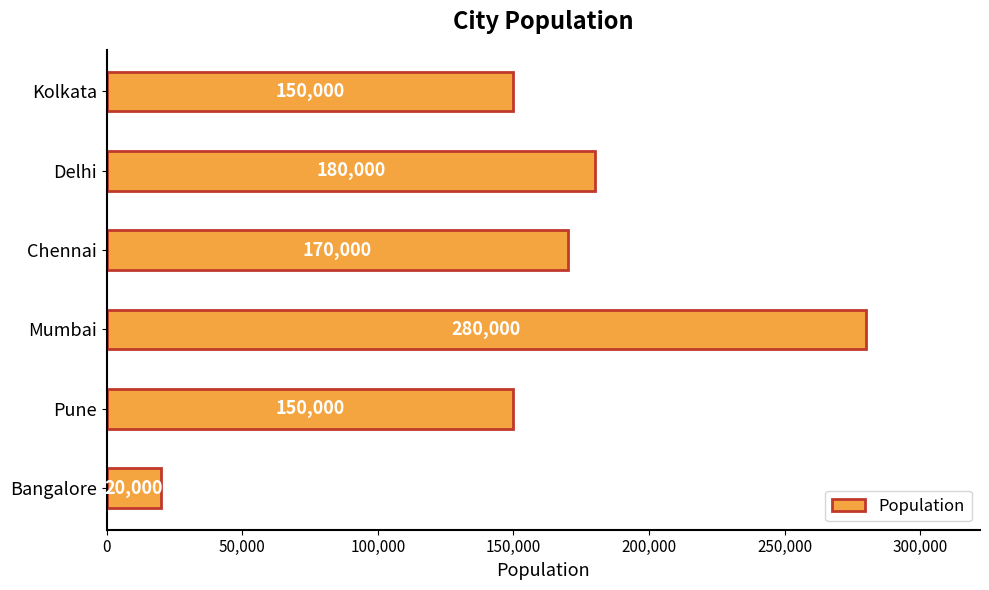

Reading bottom to top, what are all the values shown in this chart?

Bangalore=20000	Pune=150000	Mumbai=280000	Chennai=170000	Delhi=180000	Kolkata=150000